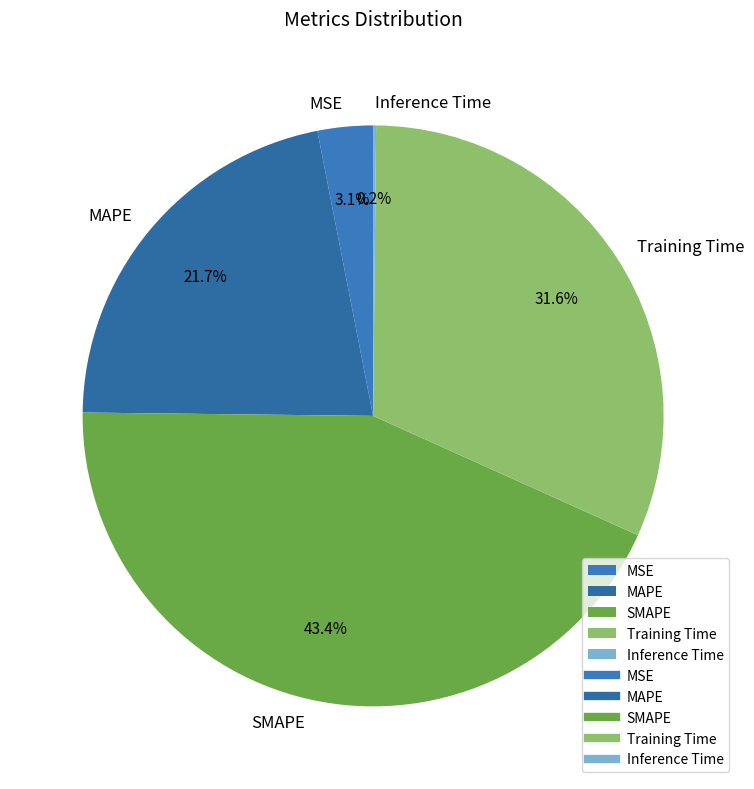

What percentage is the Training Time slice, to the nearest percent?

32%